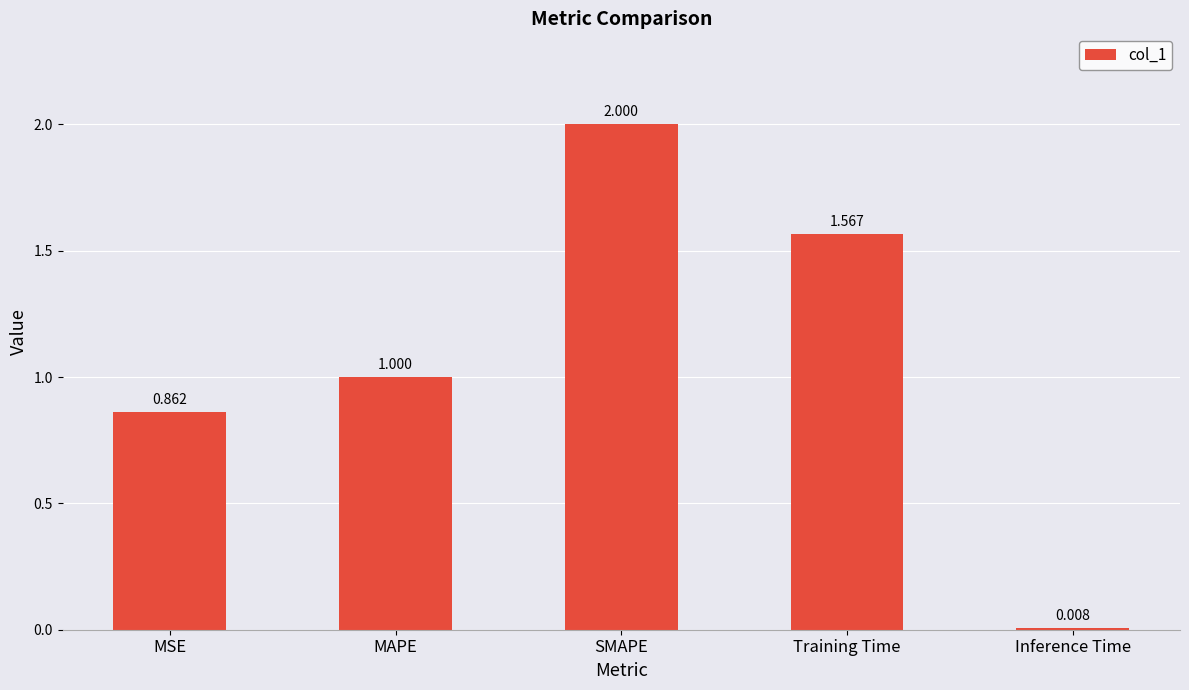

At which label is the value closest to 1?

MAPE